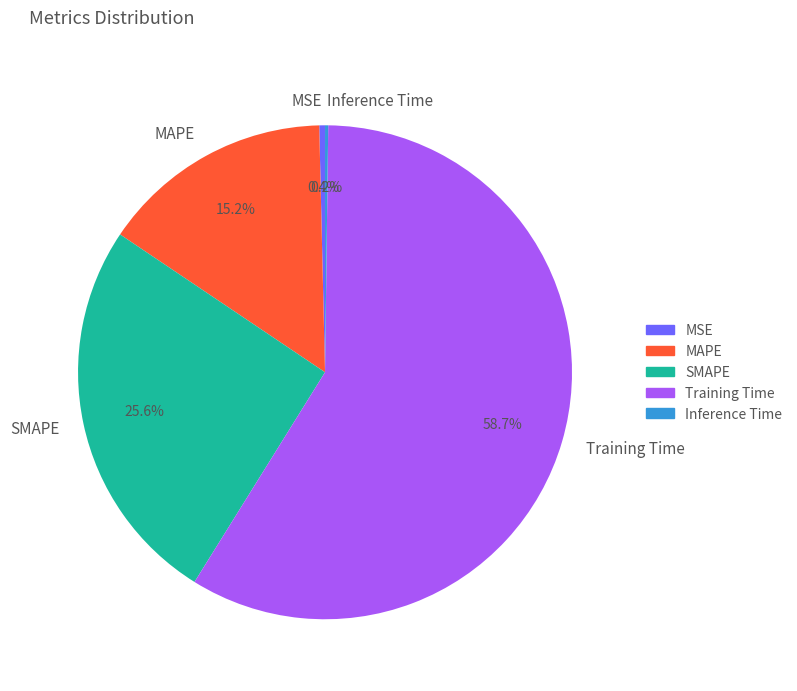

What portion of the pie excludes SMAPE?

74.4%